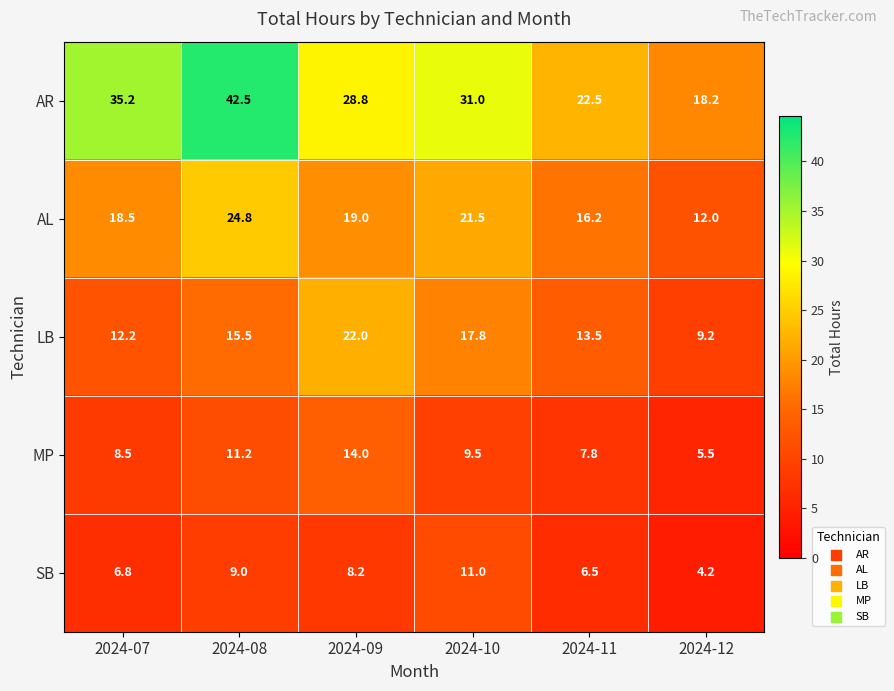

At which category is the sum across all series the highest?

2024-08